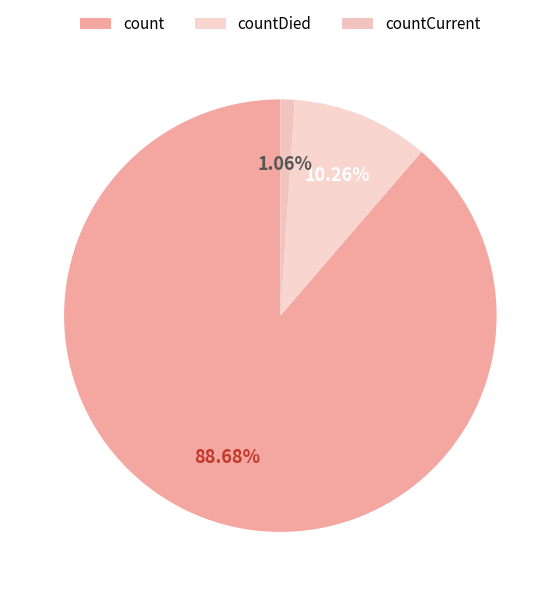

Which category has the smallest portion of the pie?

countCurrent